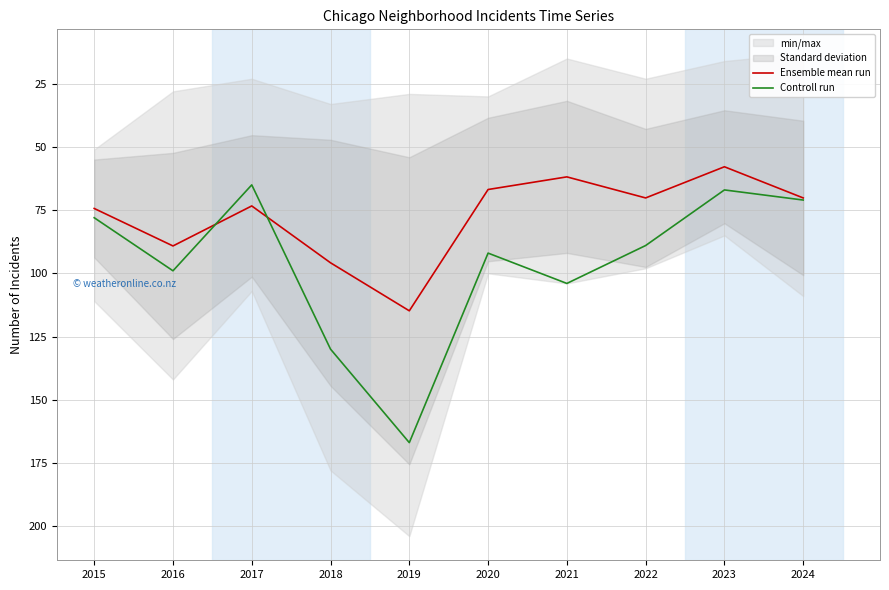

What value does the Controll run series have at 2016?

99.0